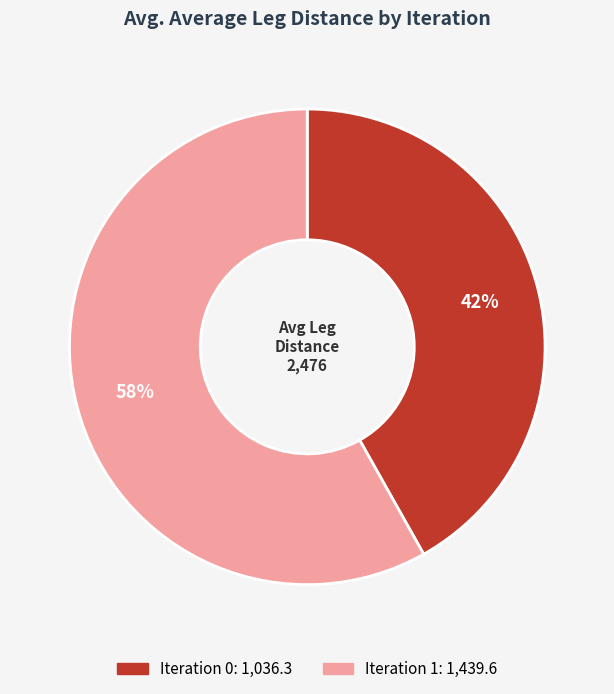

Is there a majority slice in this chart?

Yes